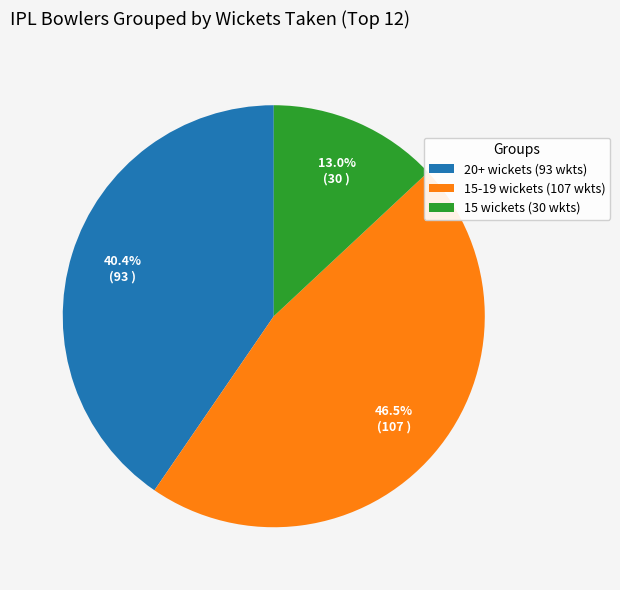

How many segments does this pie chart have?

3